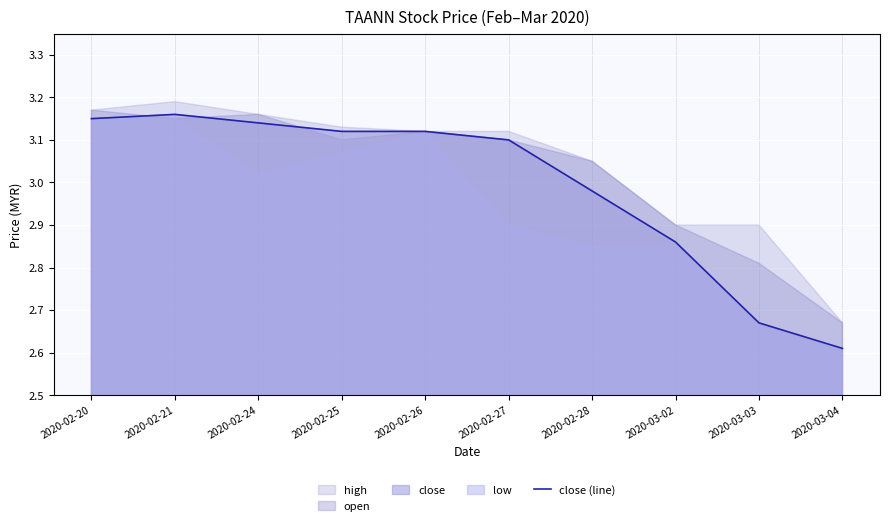

How many categories are shown in the chart?

10